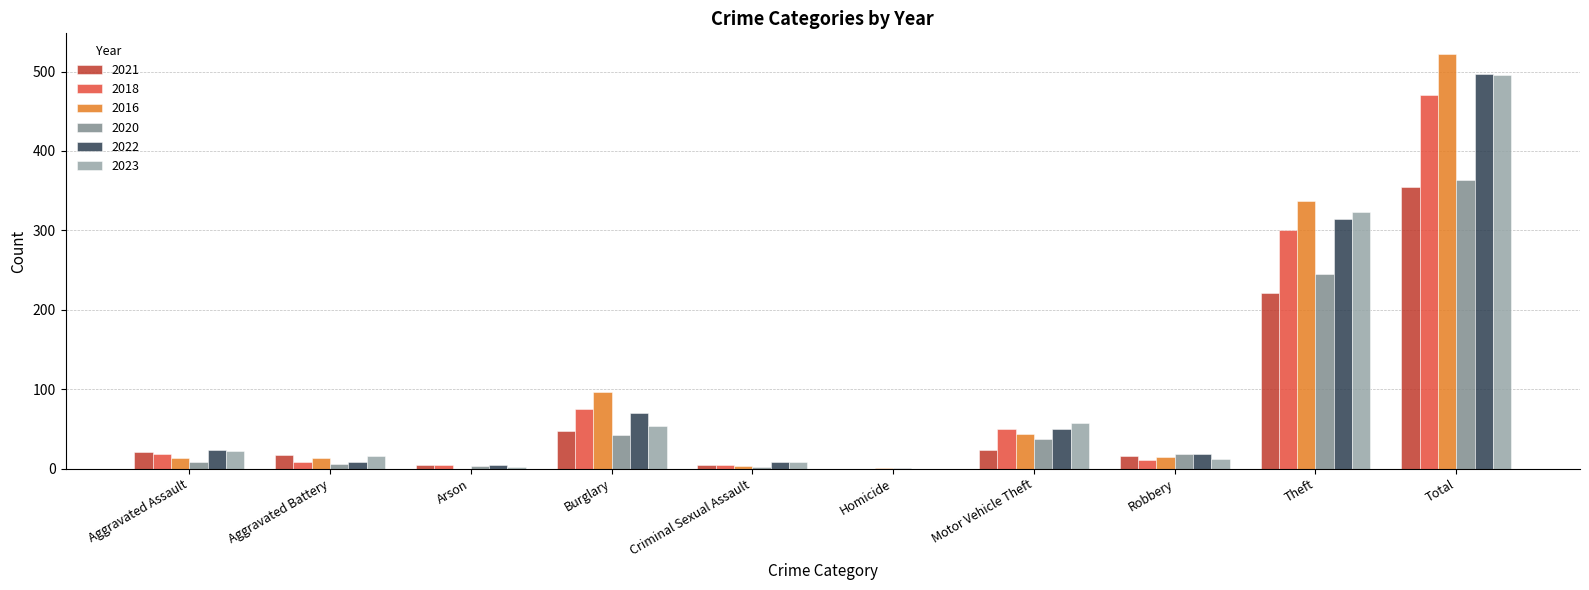

What is the sum of all 2022 values?

994